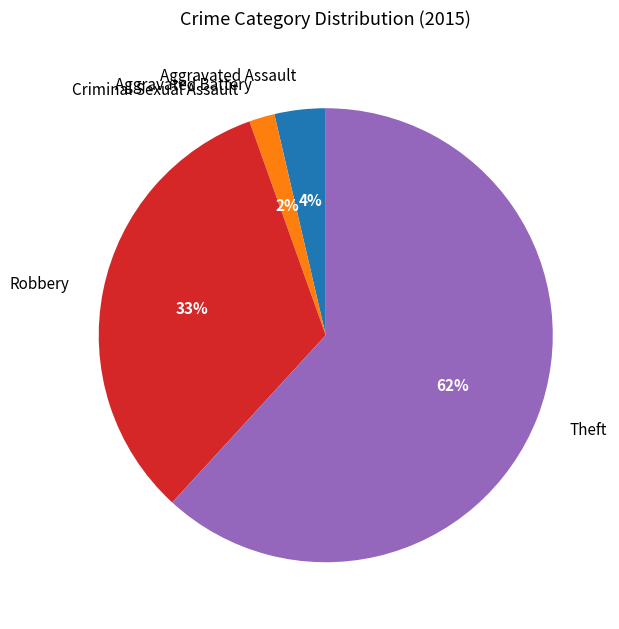

Which slice is the largest?

Theft